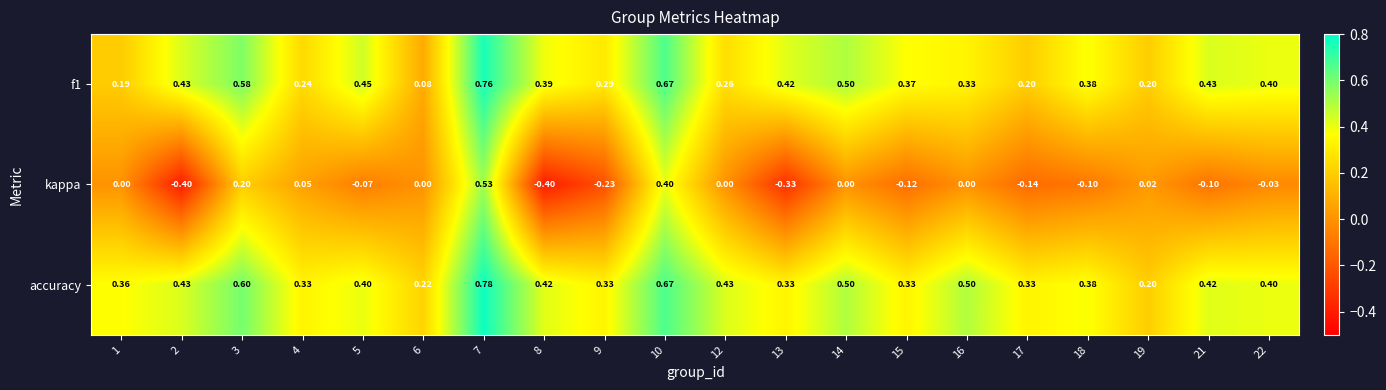

Count the number of categories in the chart.

20